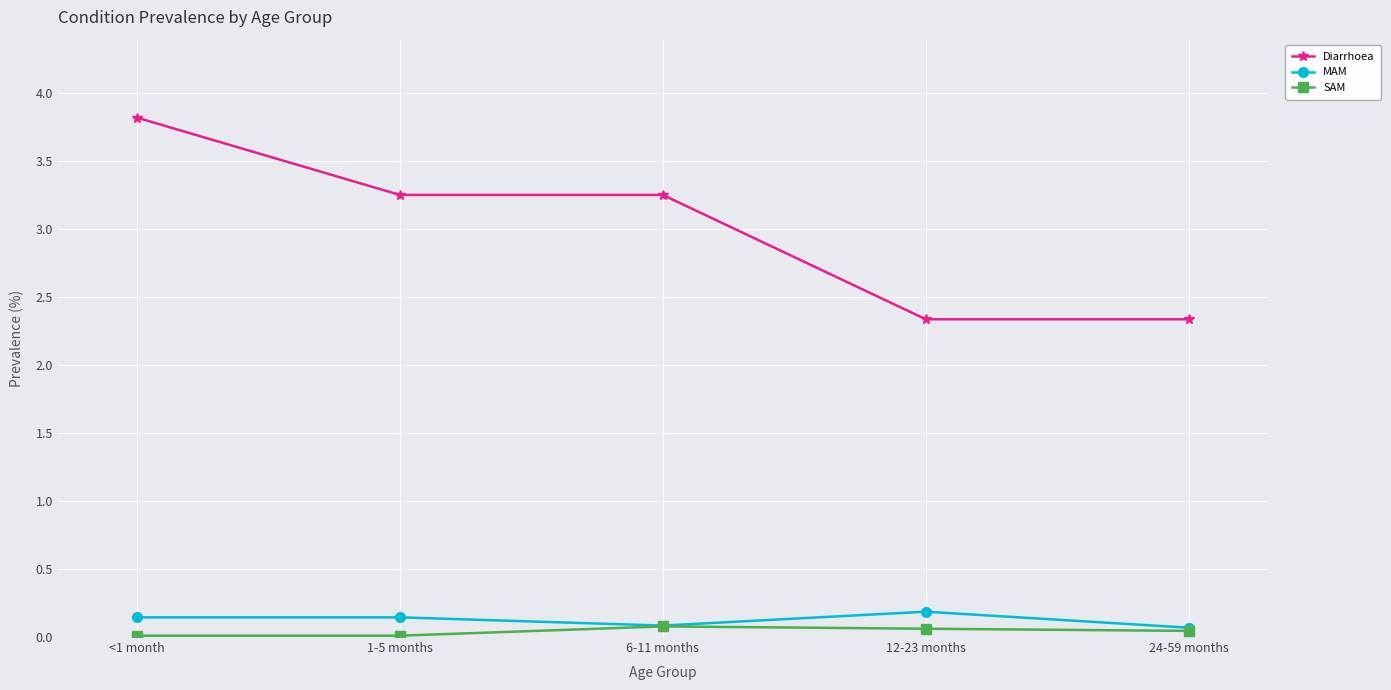

Is it true that Diarrhoea equals 3.6 at 12-23 months?

False